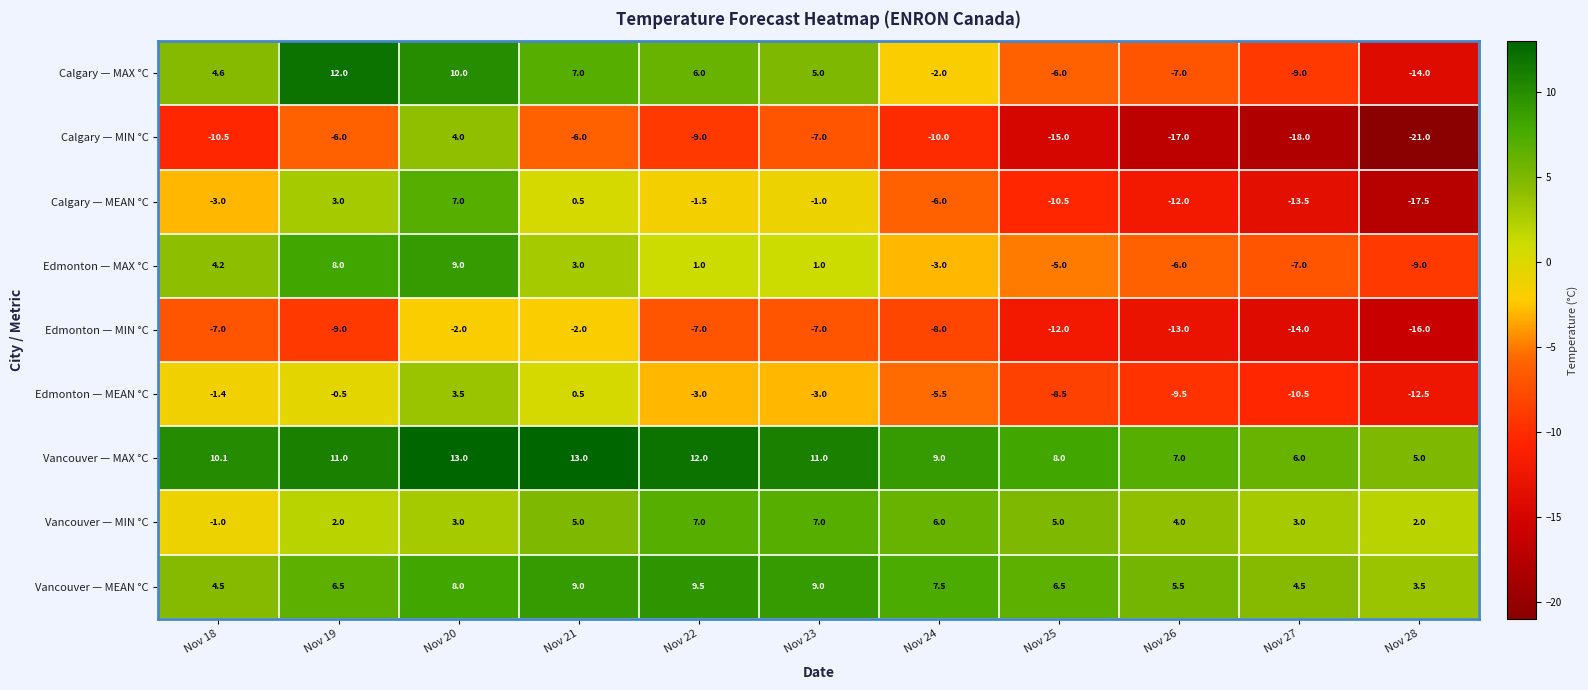

What value does the Vancouver — MAX °C series have at Nov 26?

7.0